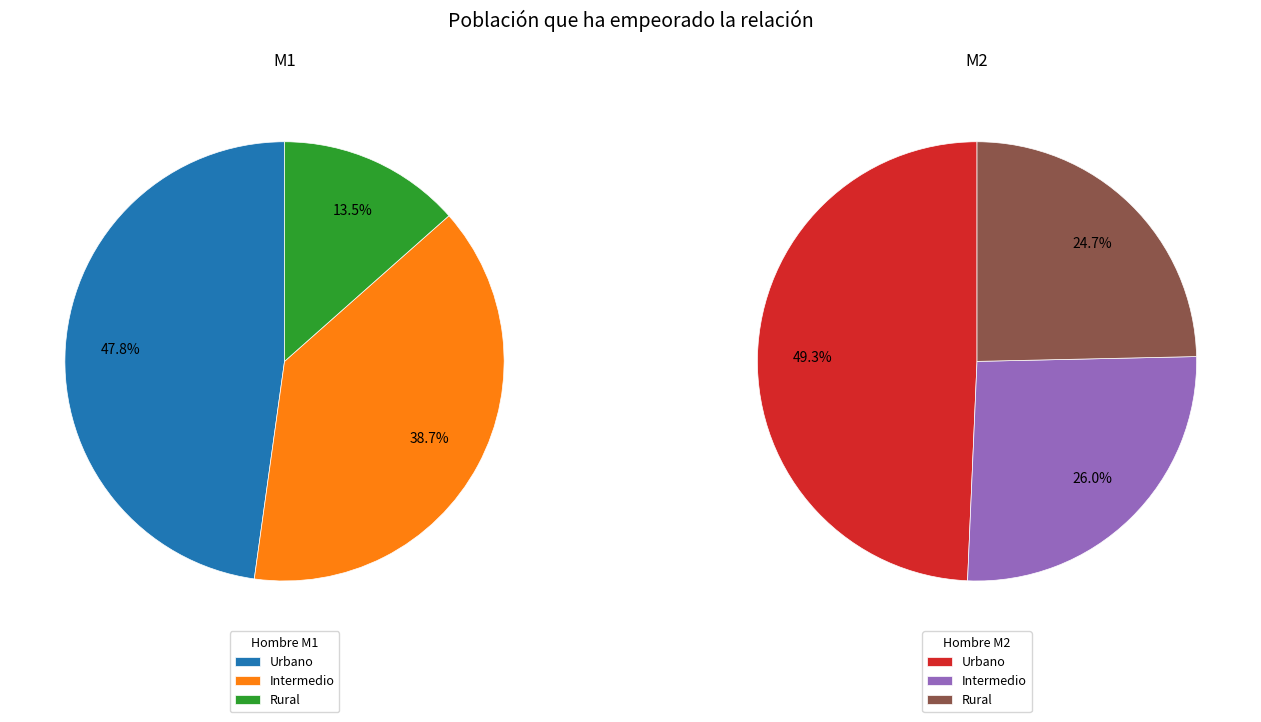

To the nearest percent, what is the difference between the largest and smallest slice percentages?

34%